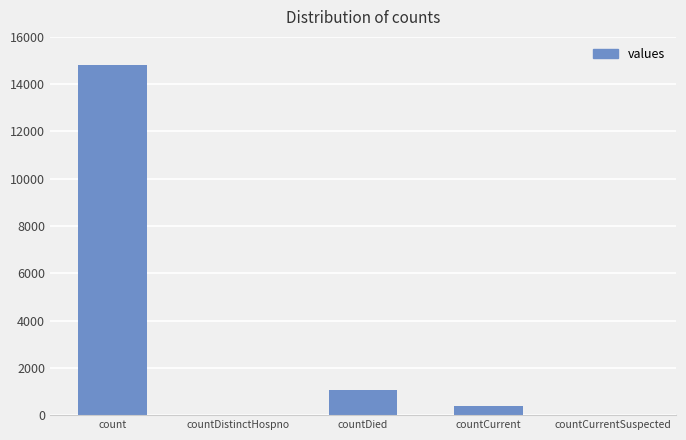

Which category has the highest value across all series?

count